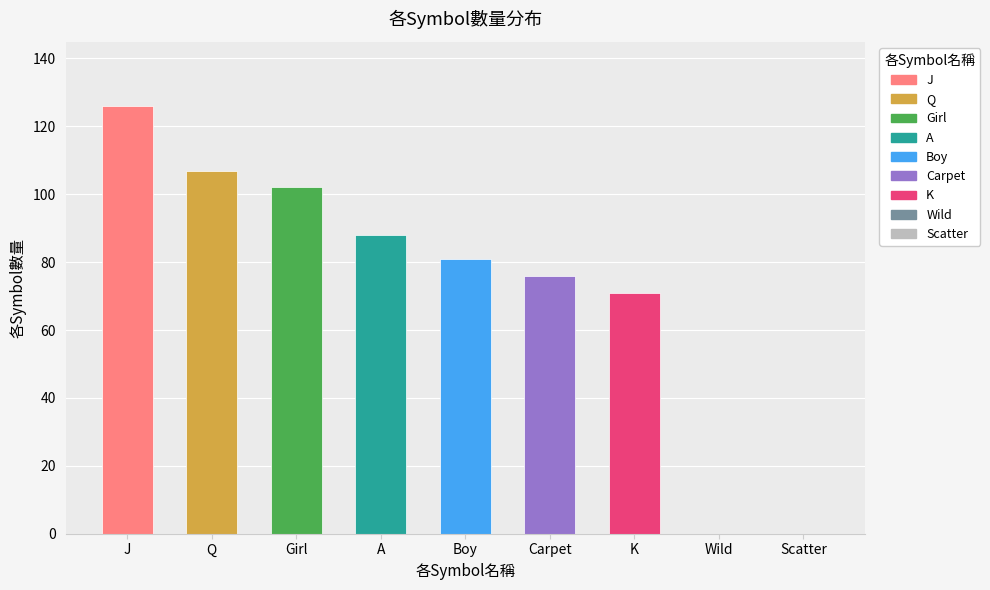

What is the change in value from Boy to Carpet?

-5